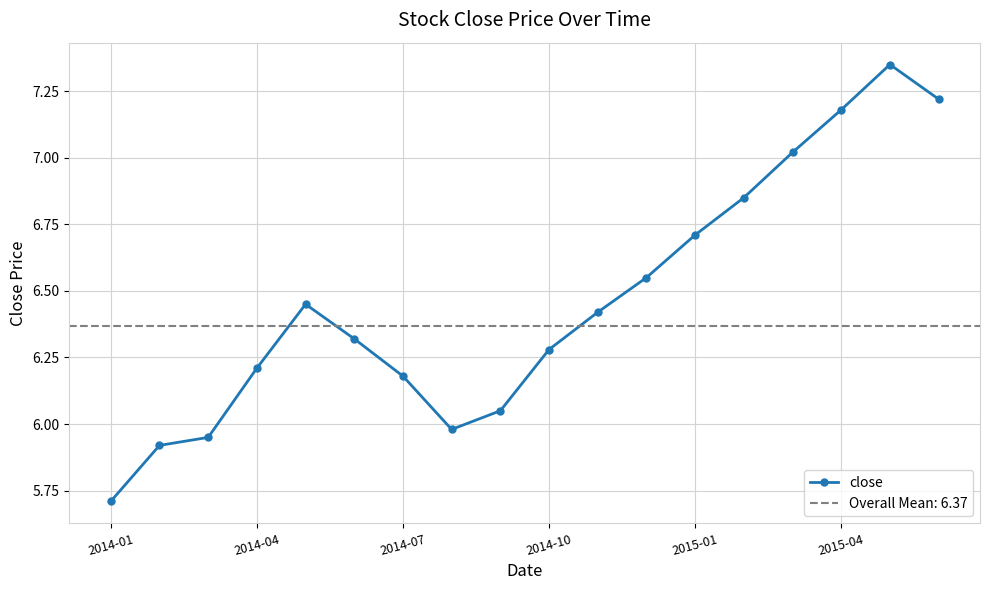

True or false: there are more than 2 points higher than both neighbors.

False